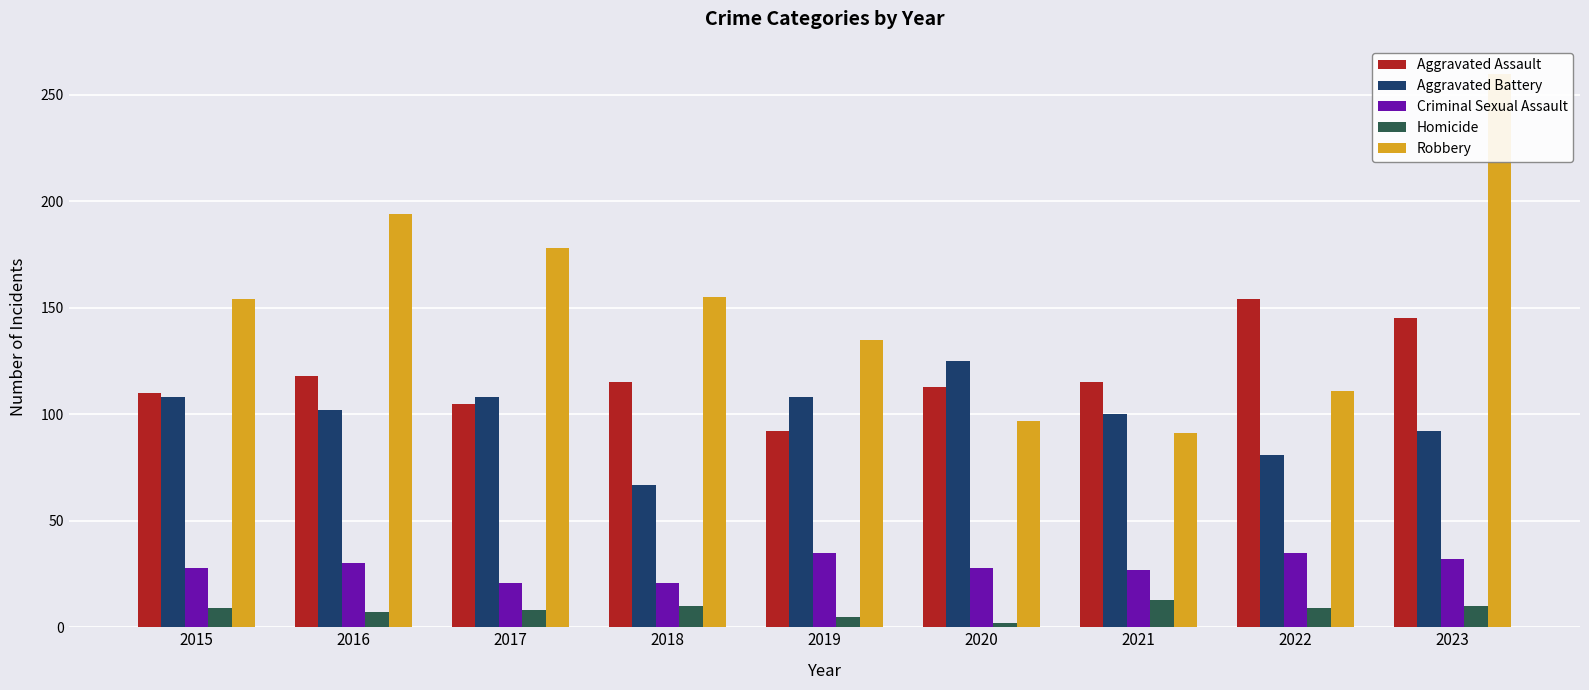

What is the total value across all series at 2023?

539